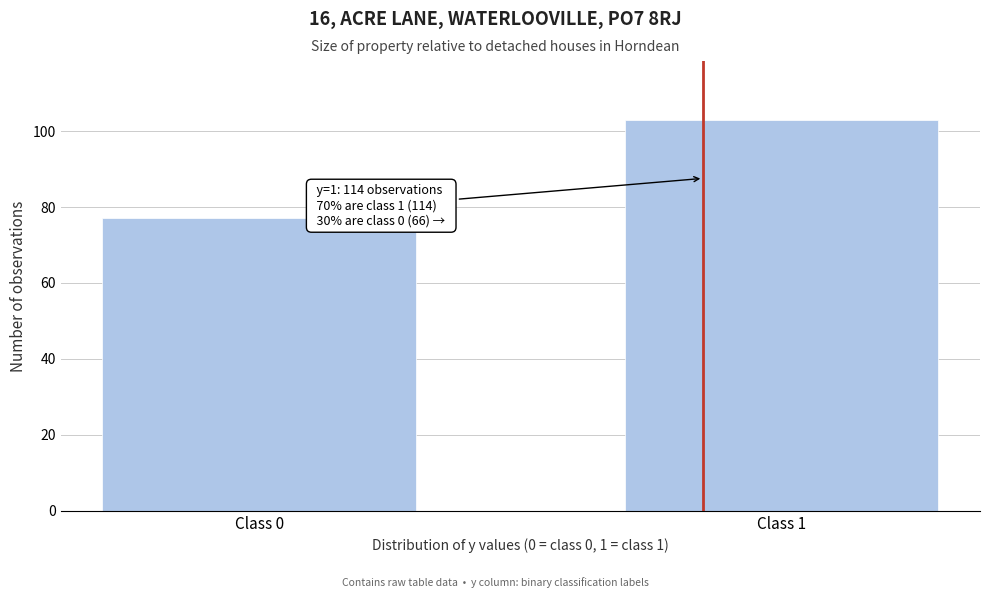

Reading left to right, extract all data points from this chart.

Class 0=77	Class 1=103